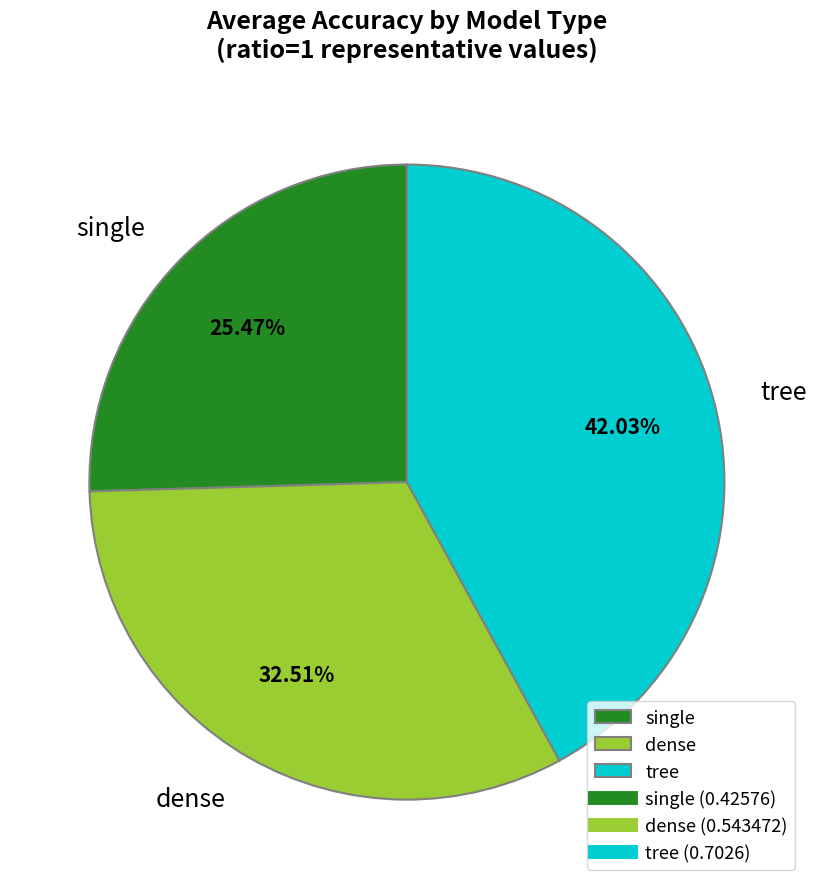

Which category has the biggest portion of the pie?

tree